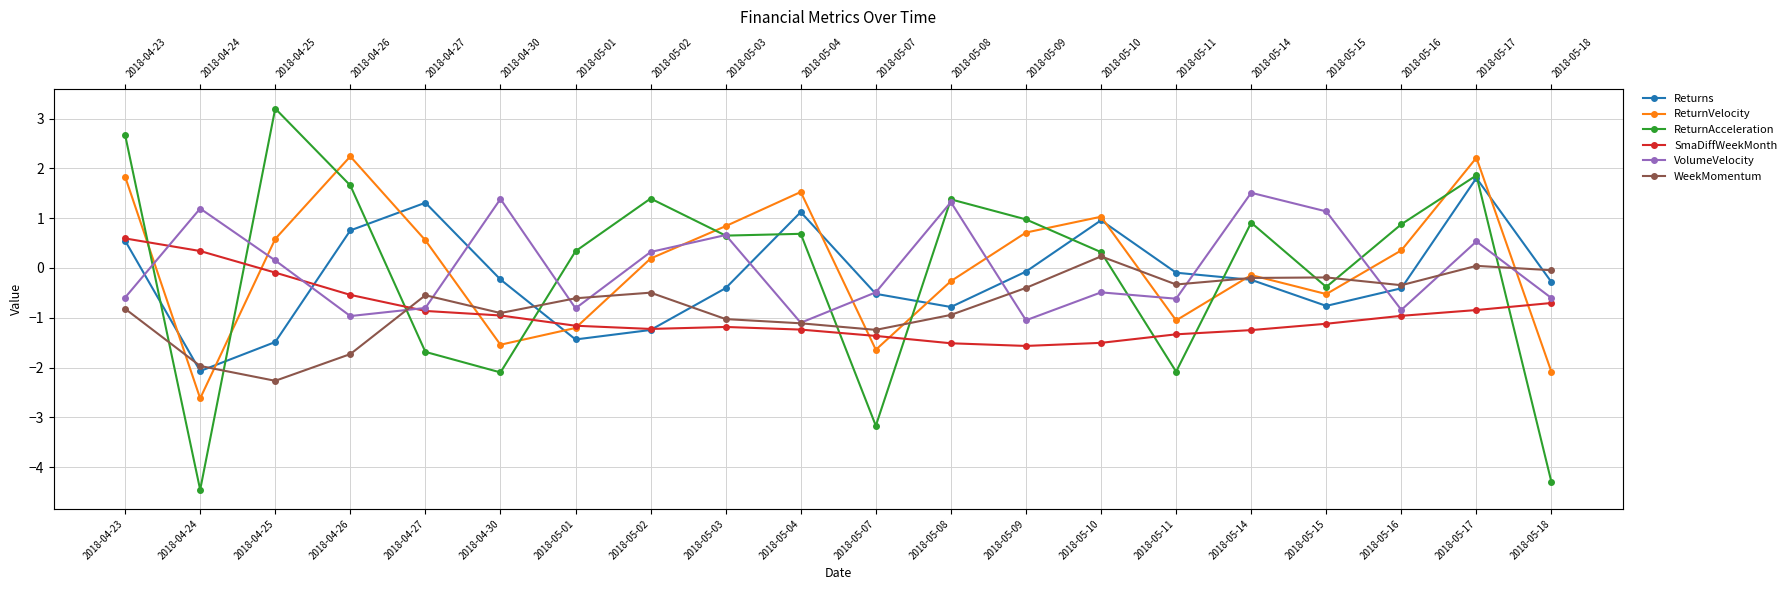

Which series has the largest total across all categories?

ReturnVelocity